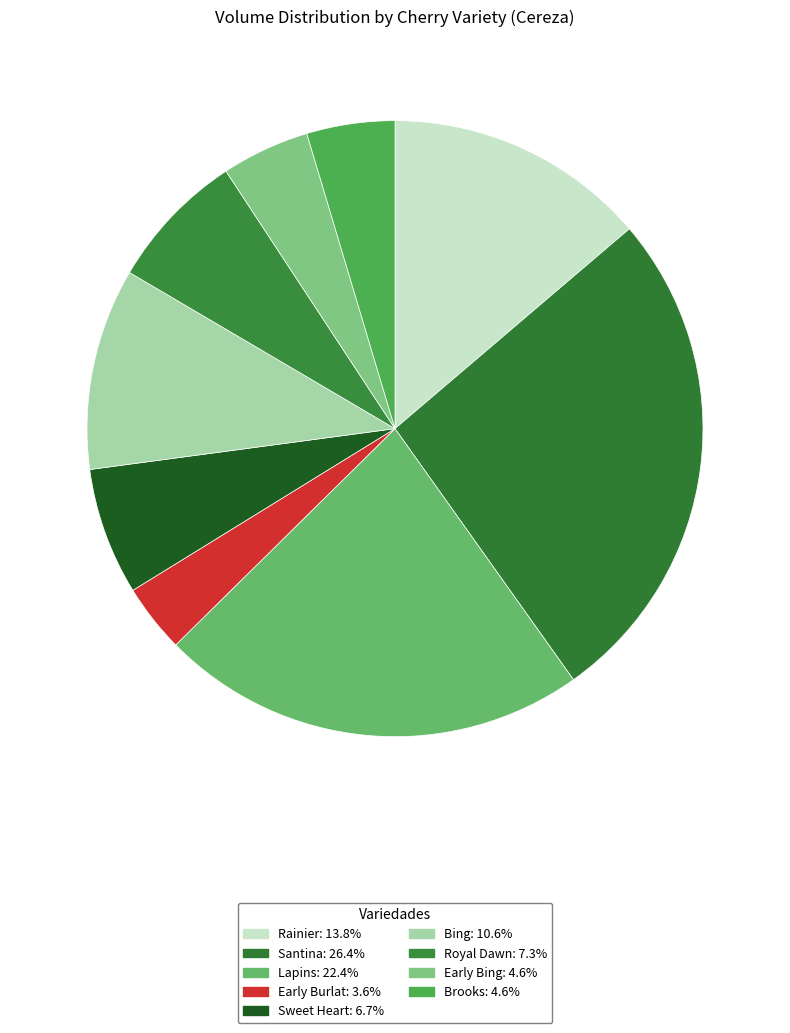

To the nearest percent, what is the difference between the largest and smallest slice percentages?

23%